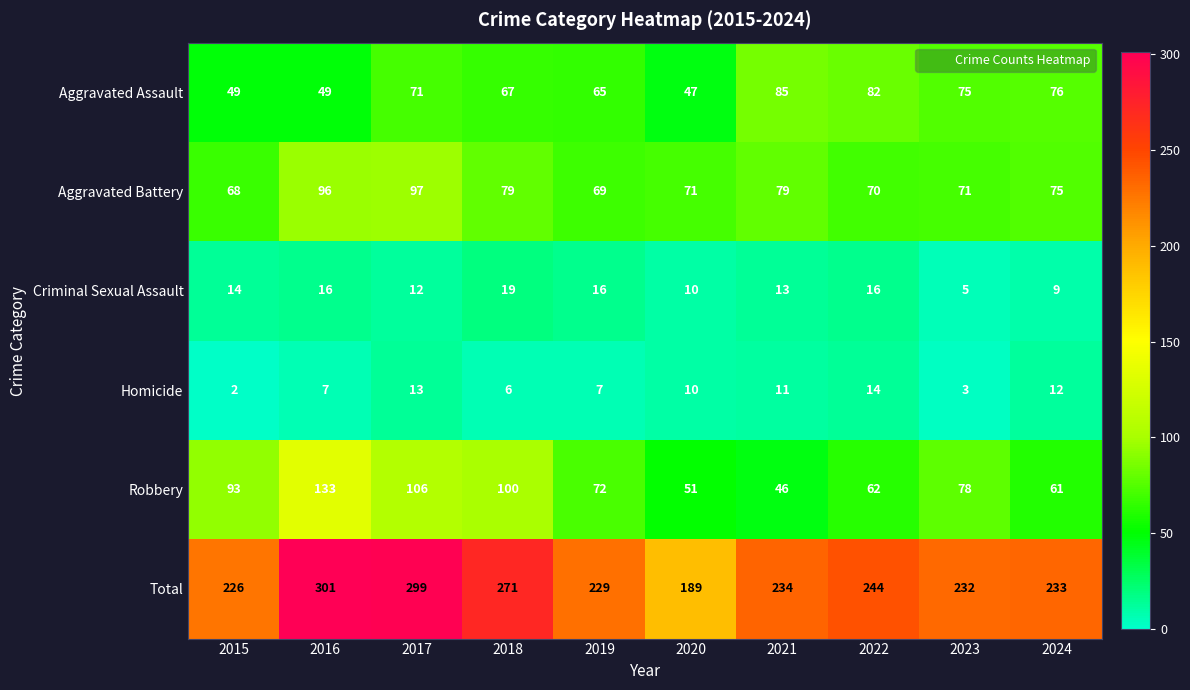

The Aggravated Assault series shows 65 at 2019. True or false?

True